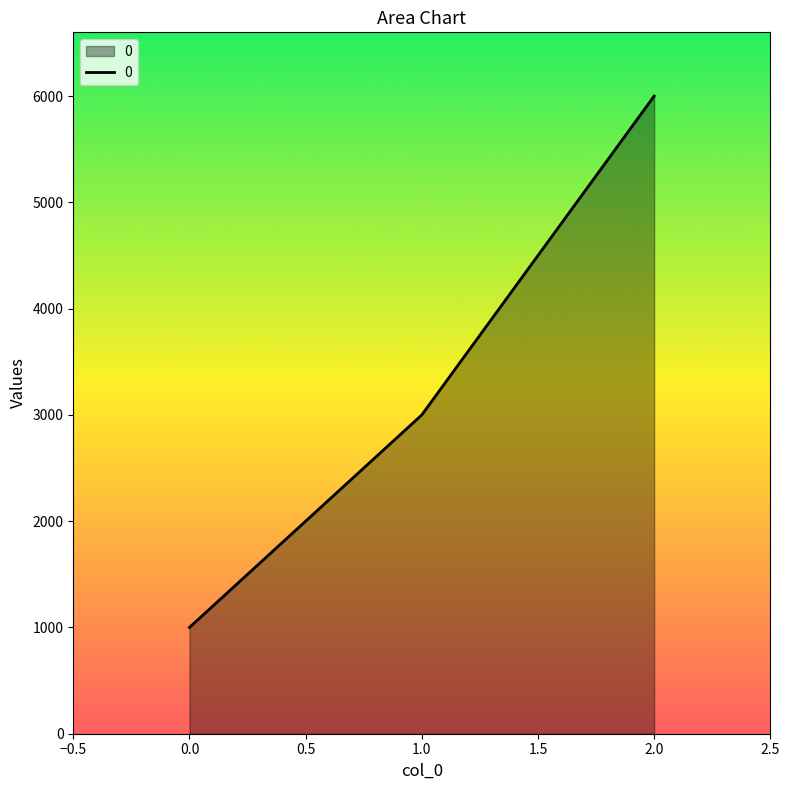

What is the difference between the maximum and minimum values?

5000